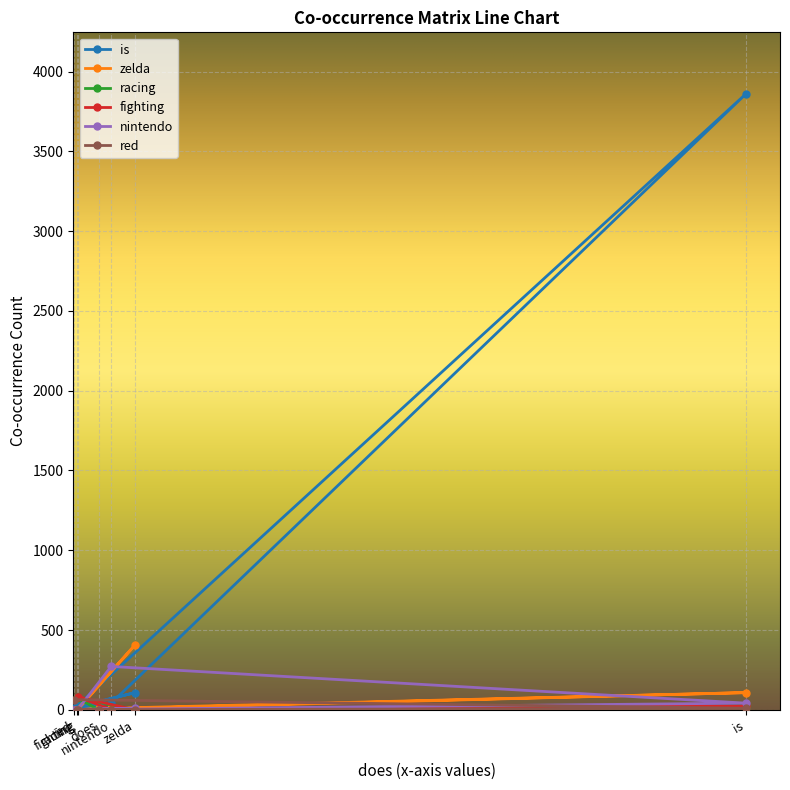

What is the maximum value for is?

3860